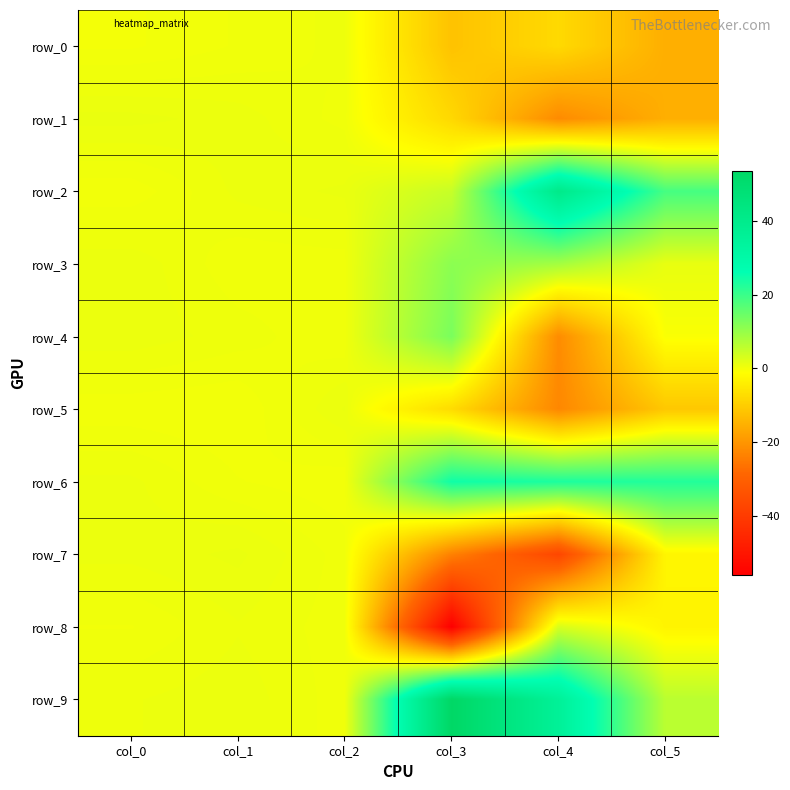

At which label is row_9 closest to 27?

col_4